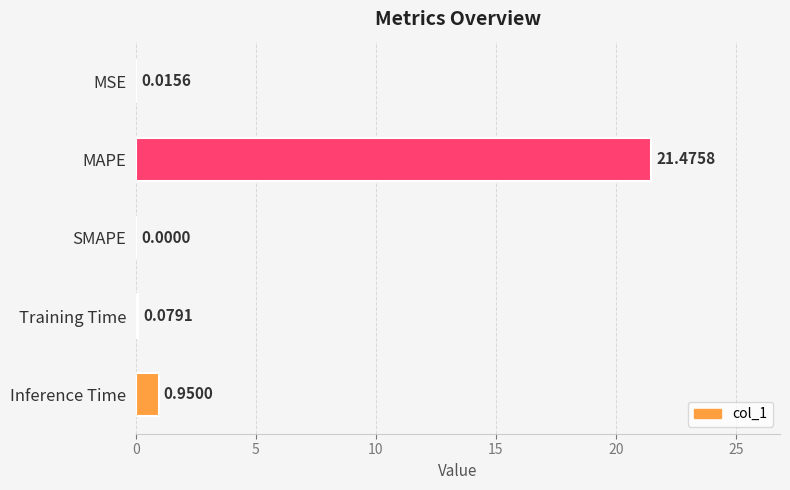

What is the sum of all values?

22.5